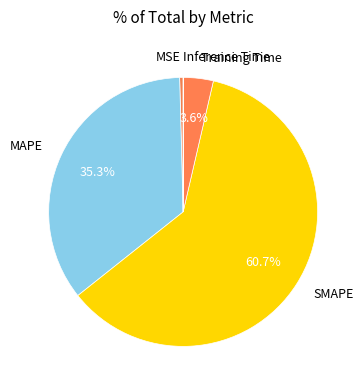

Which category accounts for the majority?

SMAPE